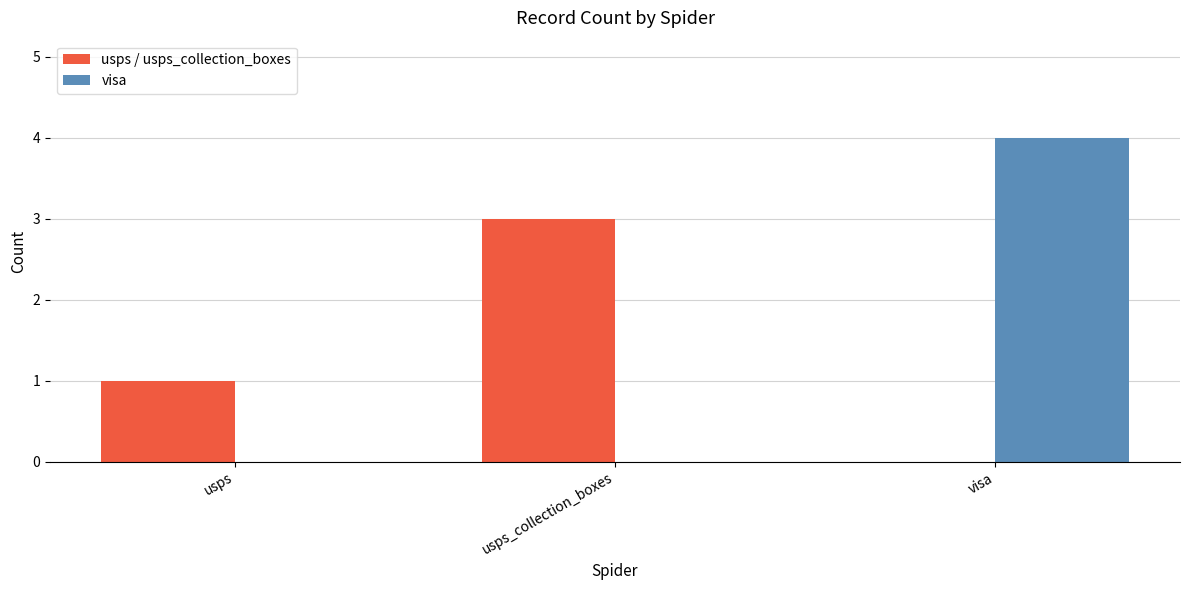

What are all the series names shown in the legend?

usps / usps_collection_boxes, visa